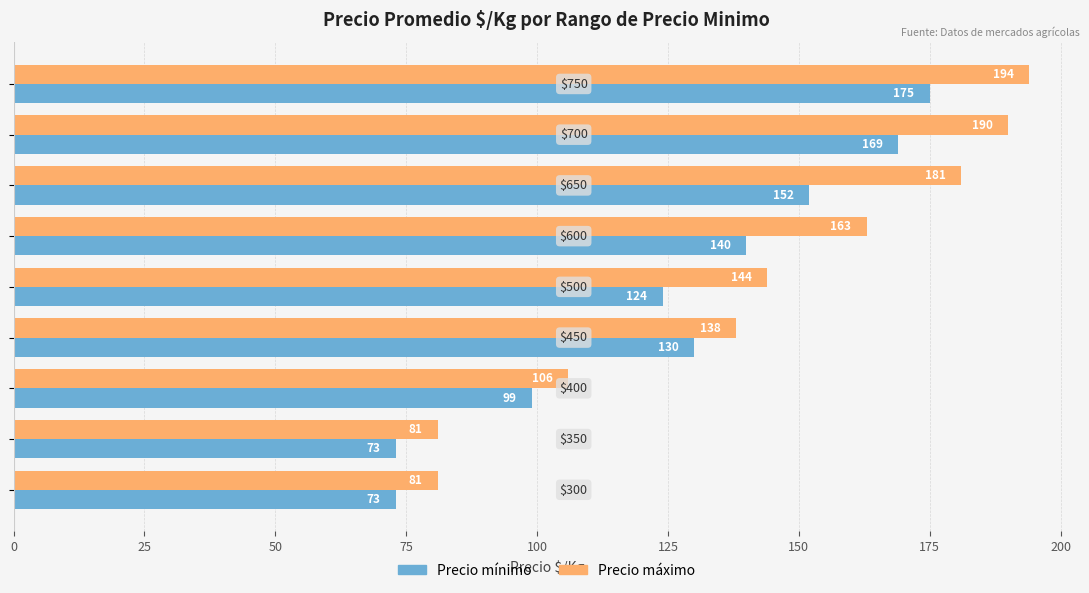

At how many categories does at least one series exceed 76?

9